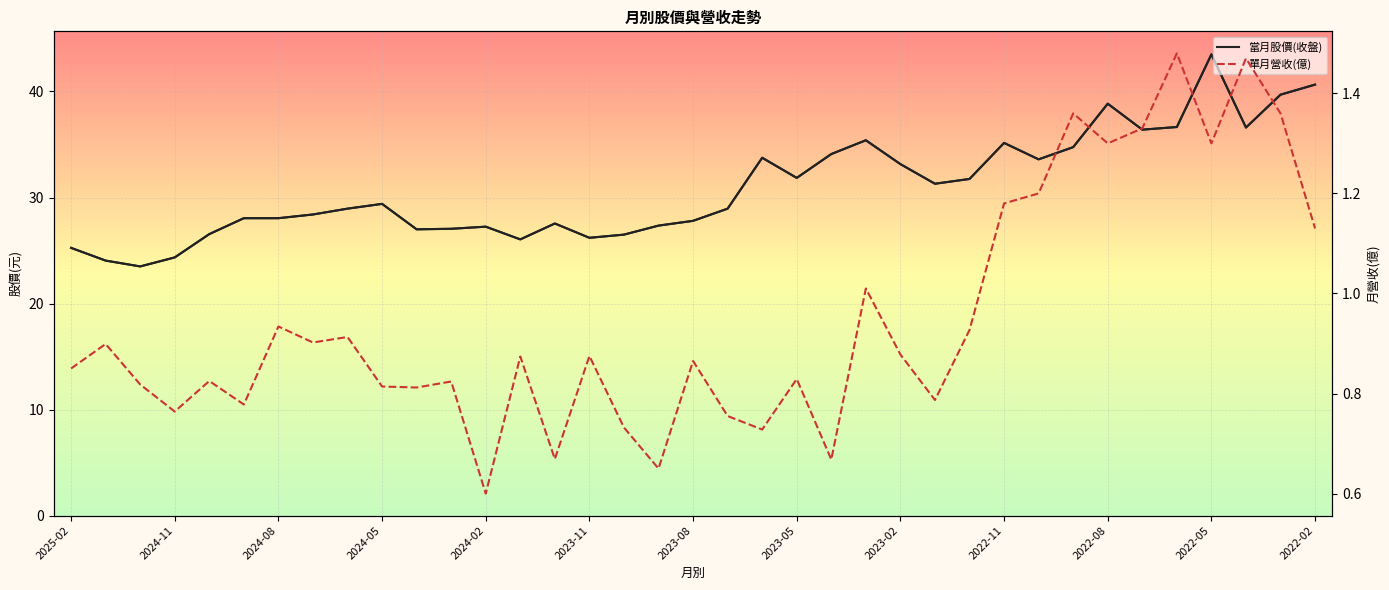

What is the difference between the second highest and second lowest values in the 當月股價(收盤) series?

16.6